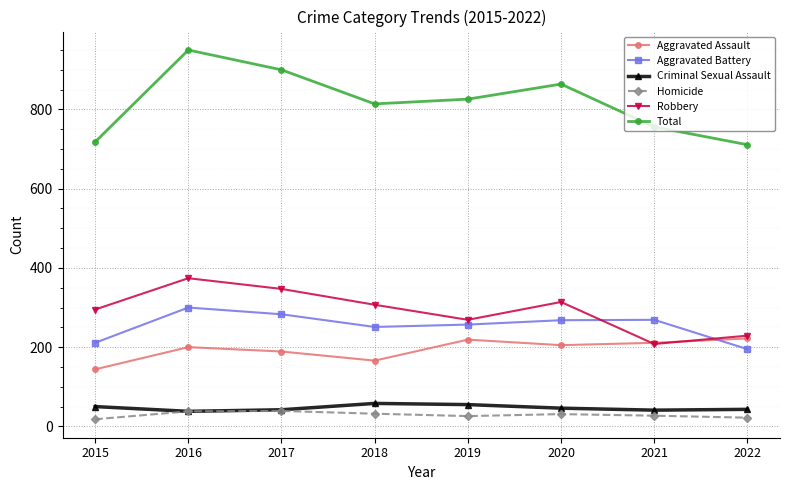

True or false: Criminal Sexual Assault and Robbery intersect in this chart.

False